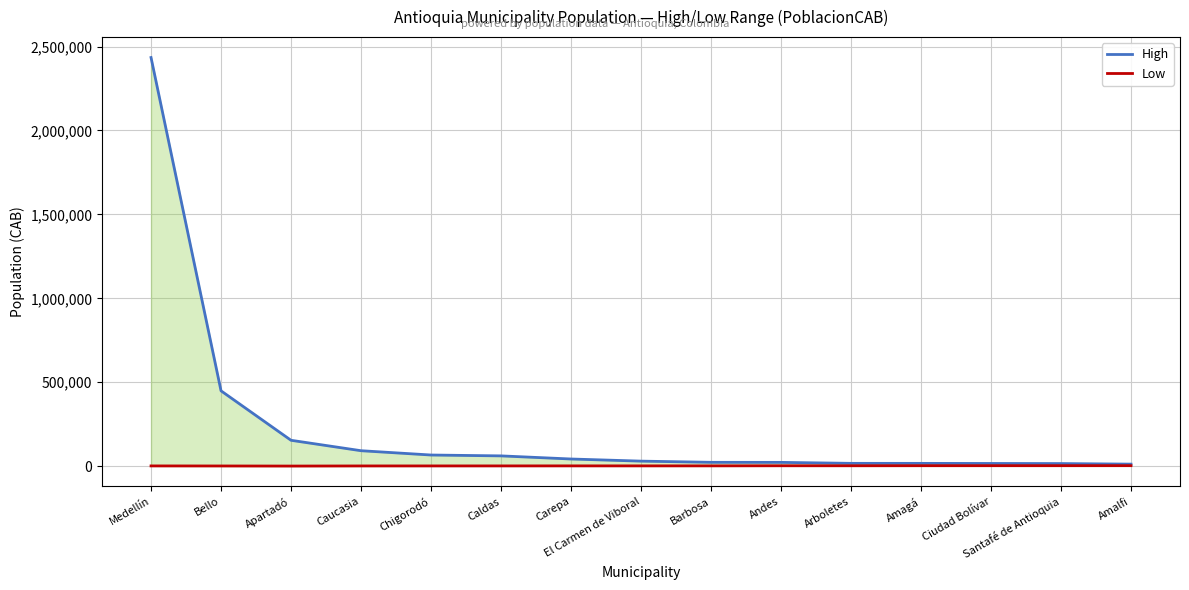

True or false: Low and High cross at least once.

False